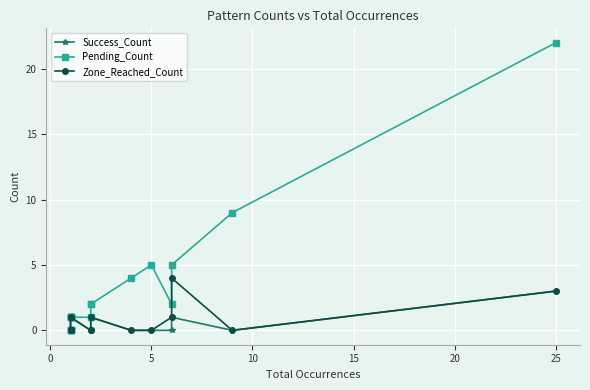

Is it true that Zone_Reached_Count equals 2 at 10?

False